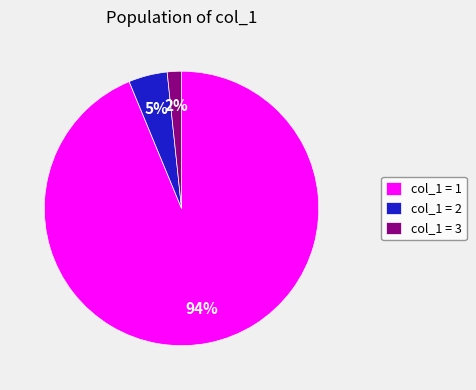

How many segments does this pie chart have?

3